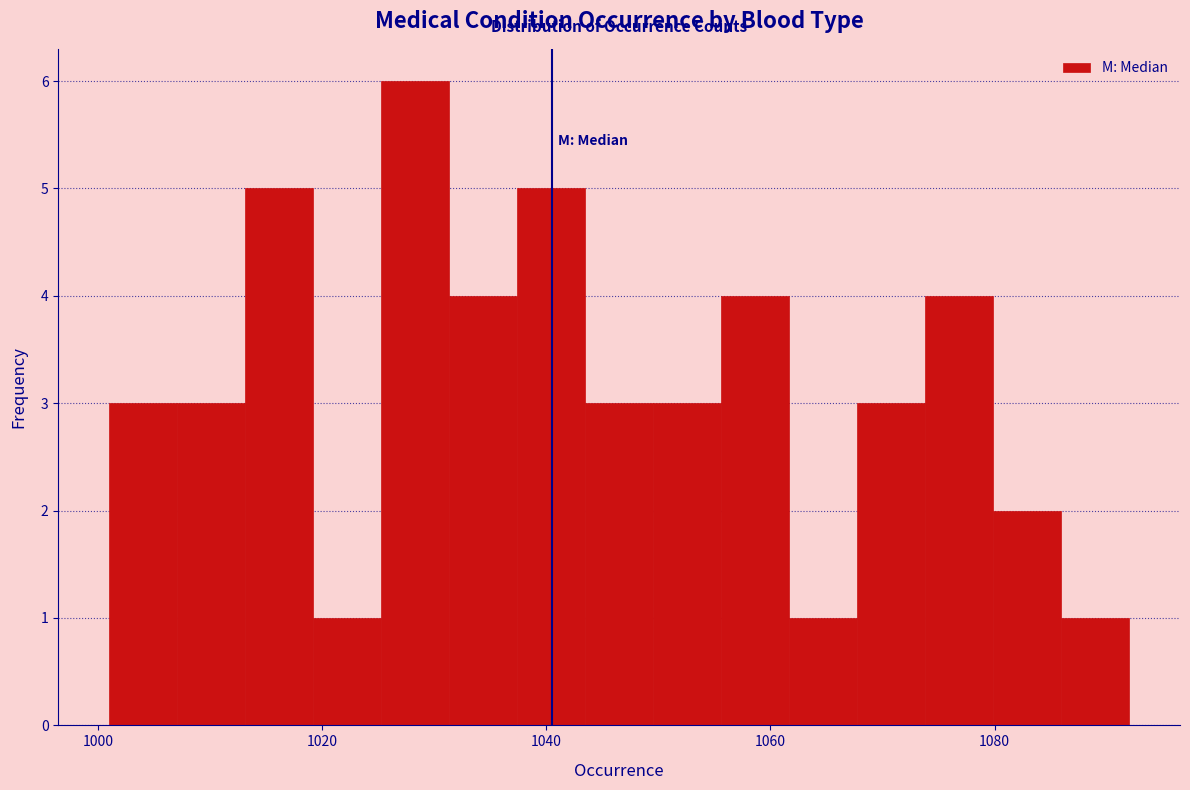

Read against the x-axis, roughly where is the centre of the tallest bar?

1028